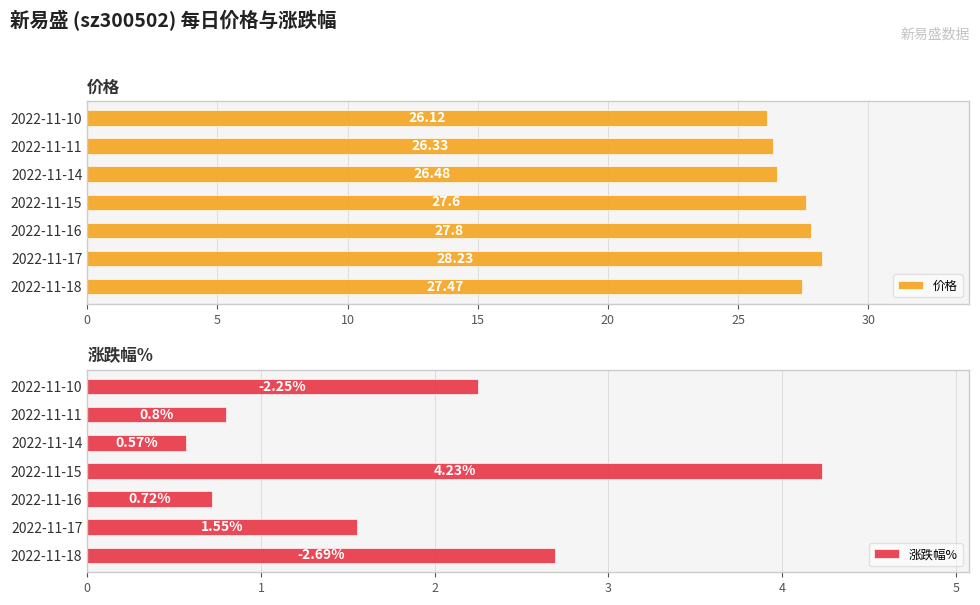

List the labels in order of 价格 value, largest first.

2022-11-17, 2022-11-16, 2022-11-15, 2022-11-18, 2022-11-14, 2022-11-11, 2022-11-10